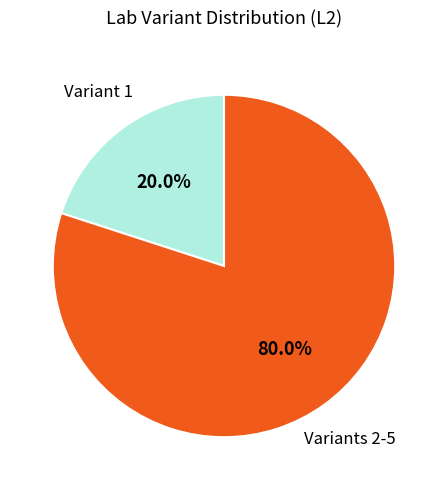

Is there any slice that represents more than half of the pie?

Yes